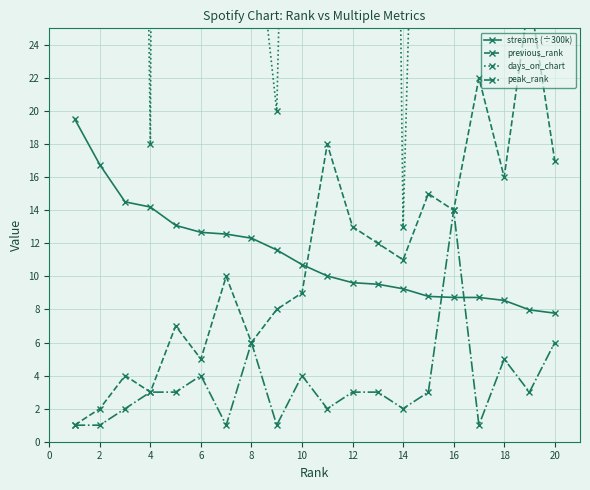

At how many categories does at least one series exceed 266?

1